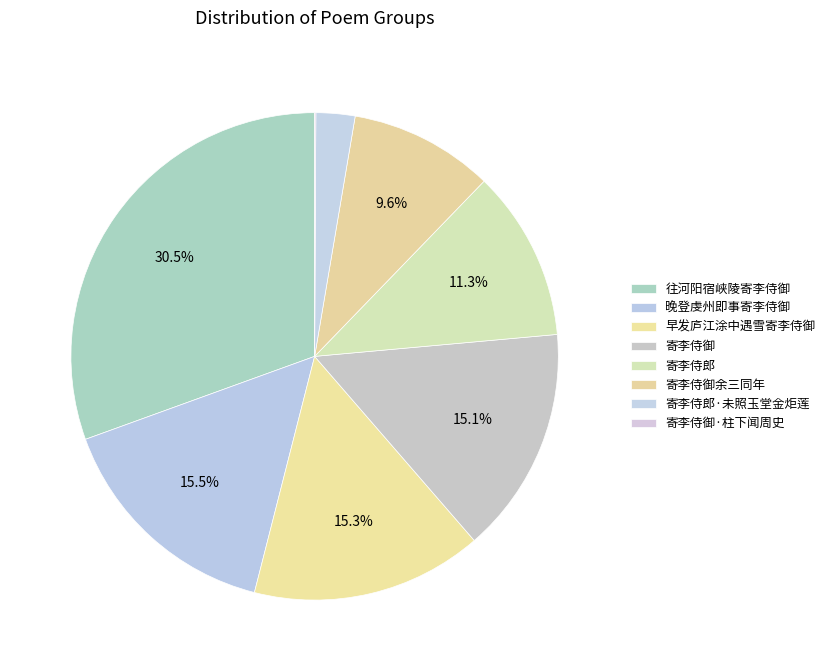

Is the sum of 晚登虔州即事寄李侍御 and 寄李侍御余三同年 greater than half?

No